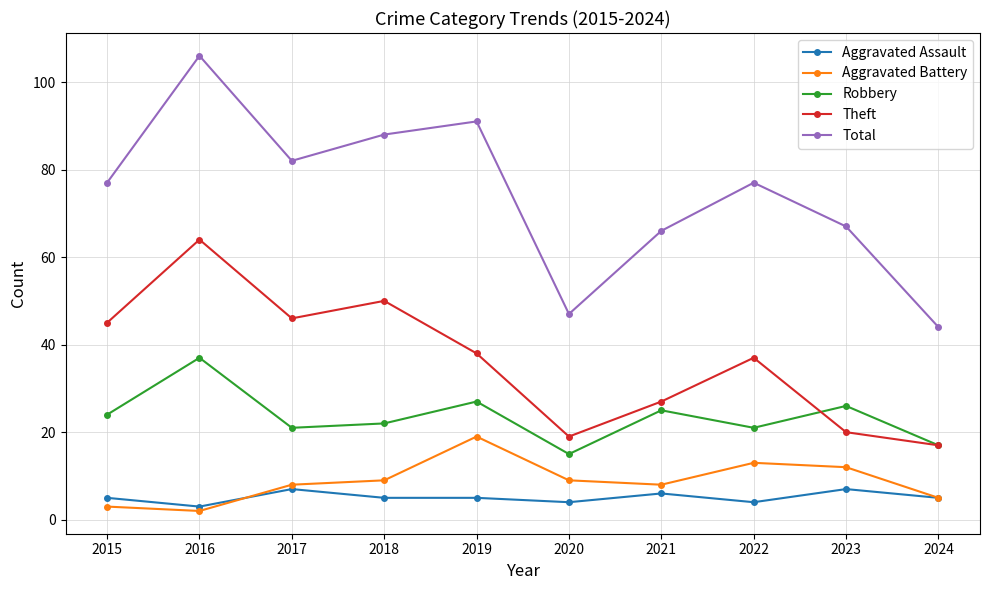

The Aggravated Assault series shows 4 at 2020. True or false?

True